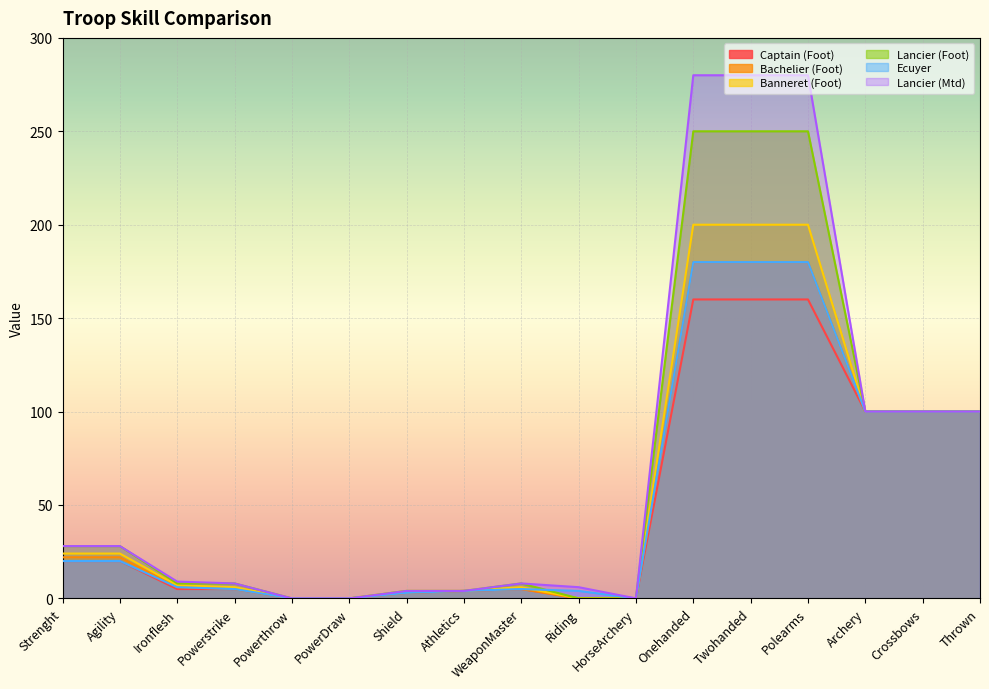

Reading left to right, extract all data points from this chart.

Captain (Foot): Strenght=20	Agility=20	Ironflesh=5	Powerstrike=5	Powerthrow=0	PowerDraw=0	Shield=3	Athletics=4	WeaponMaster=5	Riding=0	HorseArchery=0	Onehanded=160	Twohanded=160	Polearms=160	Archery=100	Crossbows=100	Thrown=100
Bachelier (Foot): Strenght=22	Agility=22	Ironflesh=6	Powerstrike=5	Powerthrow=0	PowerDraw=0	Shield=3	Athletics=4	WeaponMaster=5	Riding=0	HorseArchery=0	Onehanded=180	Twohanded=180	Polearms=180	Archery=100	Crossbows=100	Thrown=100
Banneret (Foot): Strenght=24	Agility=24	Ironflesh=7	Powerstrike=6	Powerthrow=0	PowerDraw=0	Shield=4	Athletics=4	WeaponMaster=6	Riding=0	HorseArchery=0	Onehanded=200	Twohanded=200	Polearms=200	Archery=100	Crossbows=100	Thrown=100
Lancier (Foot): Strenght=28	Agility=28	Ironflesh=8	Powerstrike=8	Powerthrow=0	PowerDraw=0	Shield=4	Athletics=4	WeaponMaster=8	Riding=0	HorseArchery=0	Onehanded=250	Twohanded=250	Polearms=250	Archery=100	Crossbows=100	Thrown=100
Ecuyer: Strenght=20	Agility=20	Ironflesh=6	Powerstrike=5	Powerthrow=0	PowerDraw=0	Shield=3	Athletics=4	WeaponMaster=5	Riding=4	HorseArchery=0	Onehanded=180	Twohanded=180	Polearms=180	Archery=100	Crossbows=100	Thrown=100
Lancier (Mtd): Strenght=28	Agility=28	Ironflesh=9	Powerstrike=8	Powerthrow=0	PowerDraw=0	Shield=4	Athletics=4	WeaponMaster=8	Riding=6	HorseArchery=0	Onehanded=280	Twohanded=280	Polearms=280	Archery=100	Crossbows=100	Thrown=100